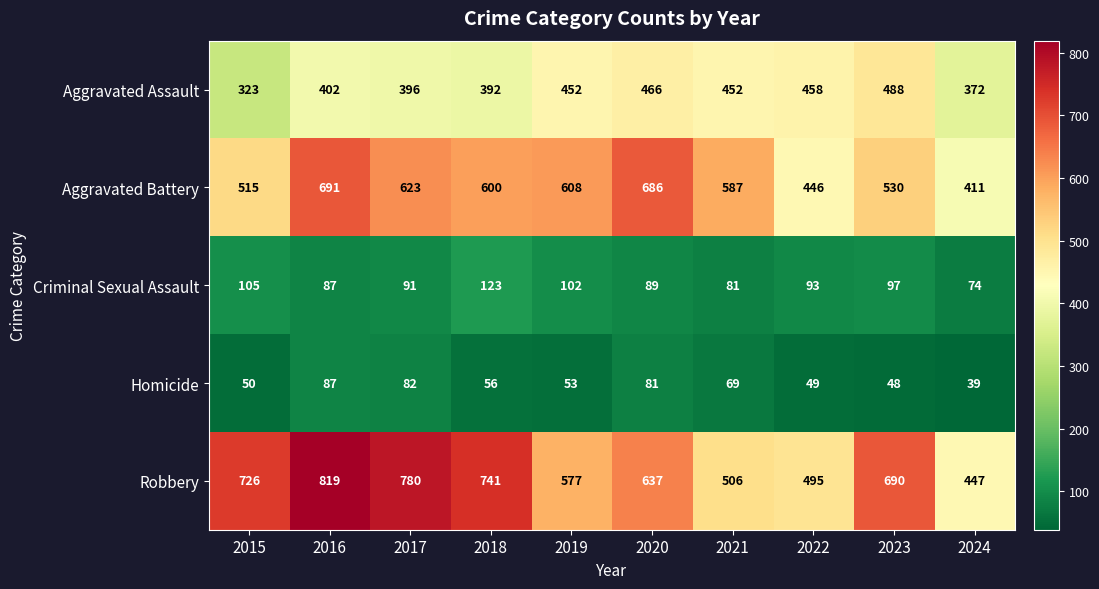

What is the average value of the Homicide series?

61